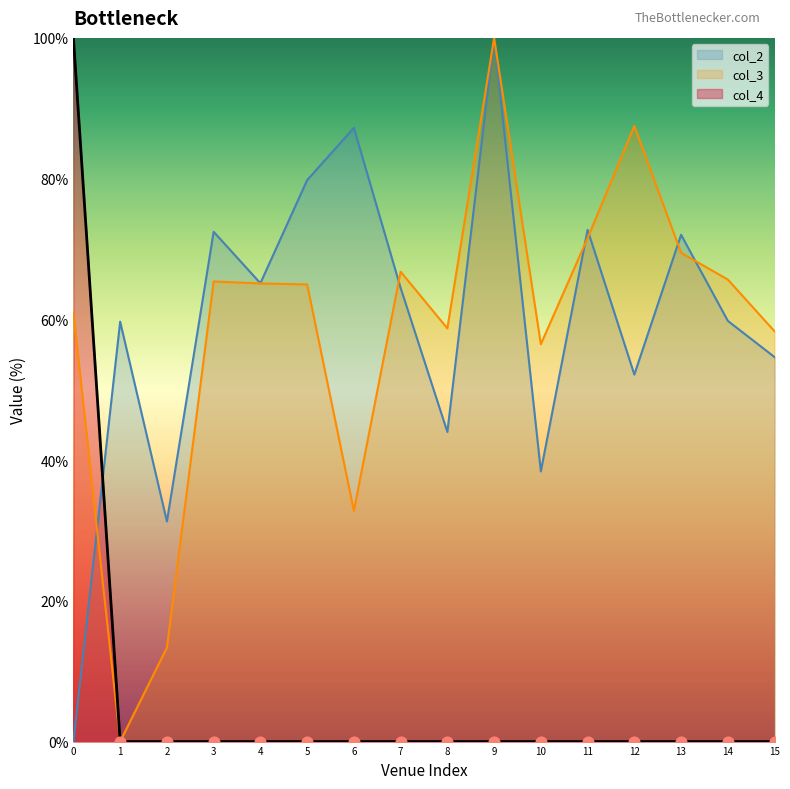

Which series has the widest spread of Y values?

col_2